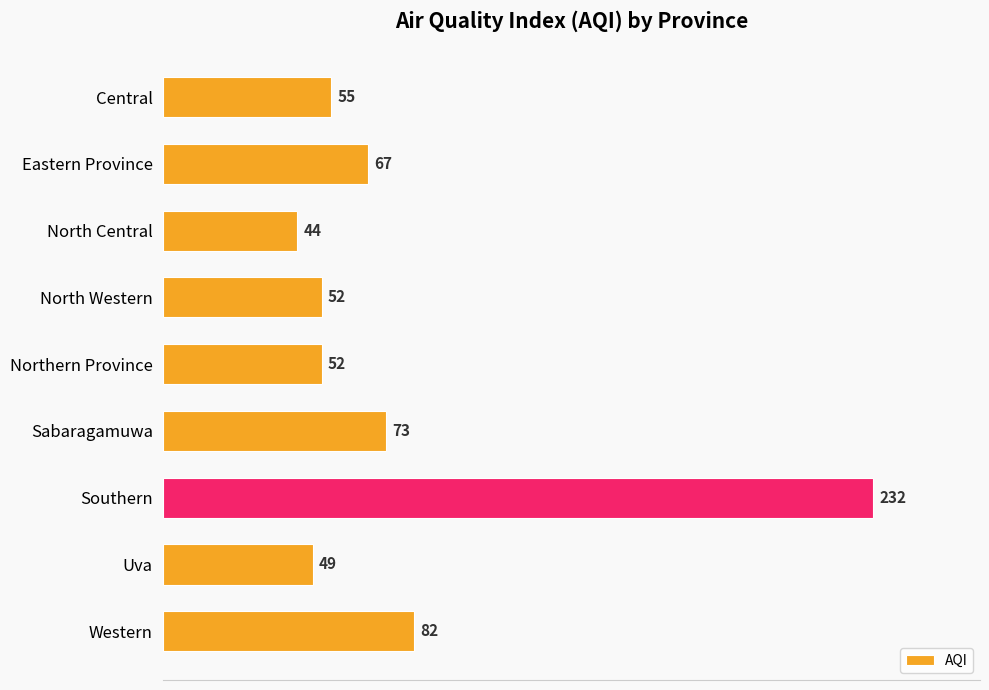

What is the label of the 8th bar from the top?

Uva